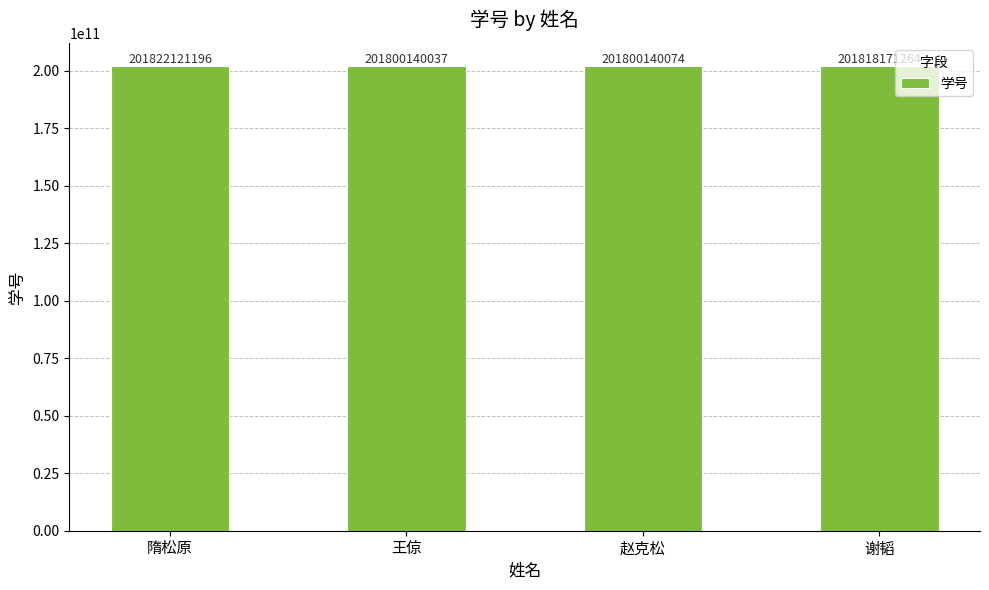

At which label does the data first exceed 201818171264?

隋松原